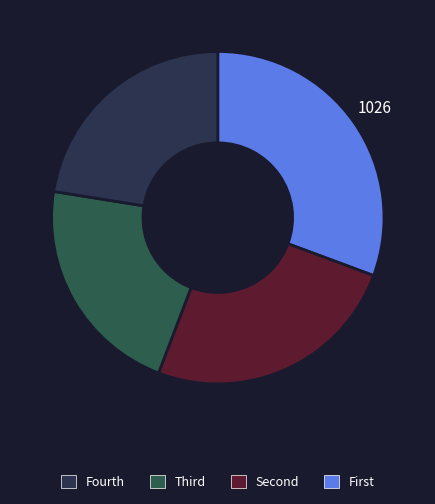

Does any single category account for the majority?

No